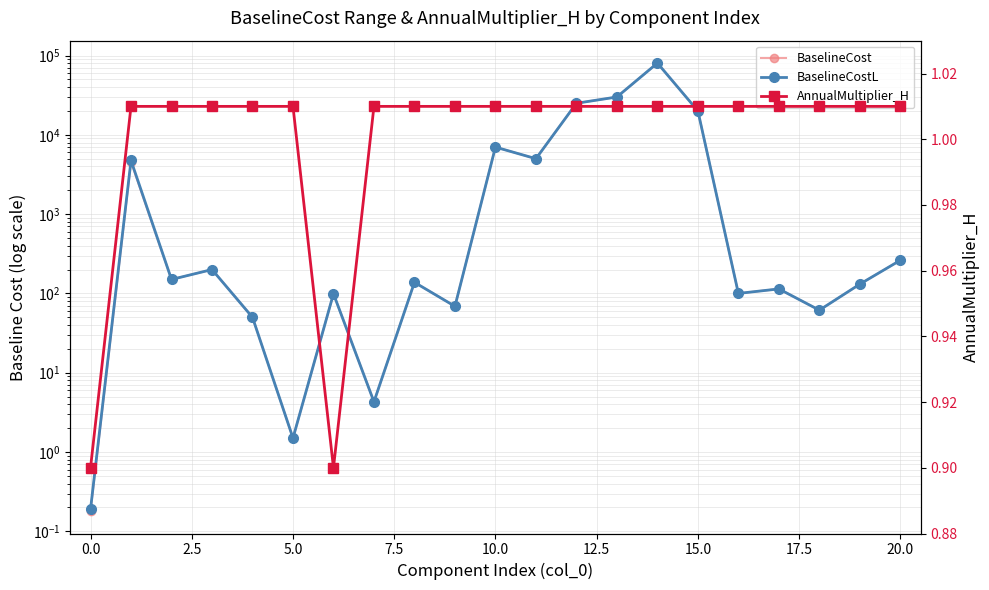

At how many categories does at least one series exceed 20294?

3